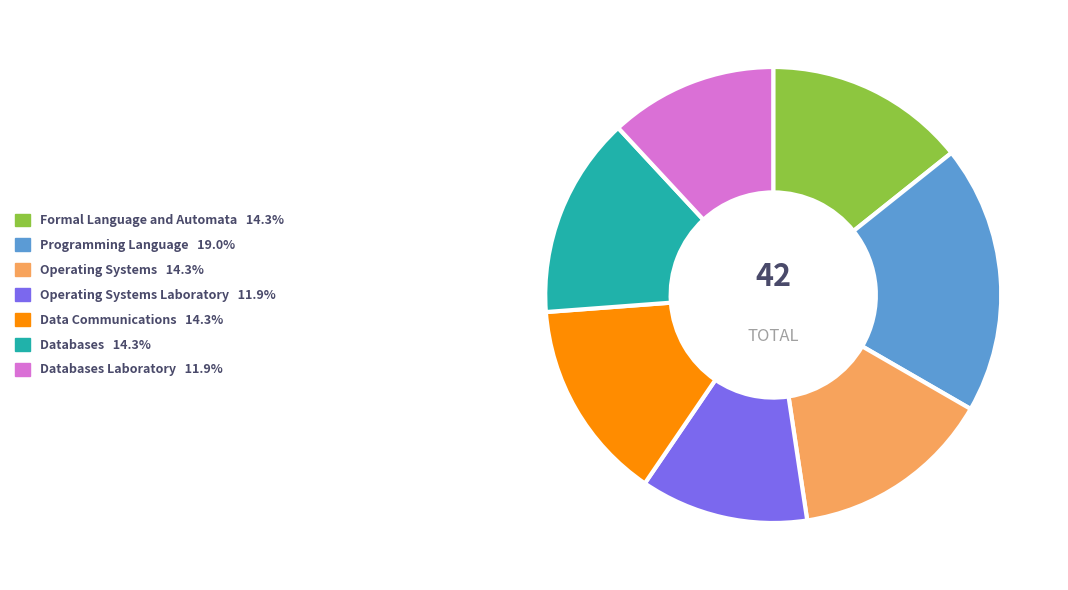

Is there any slice that represents more than half of the pie?

No